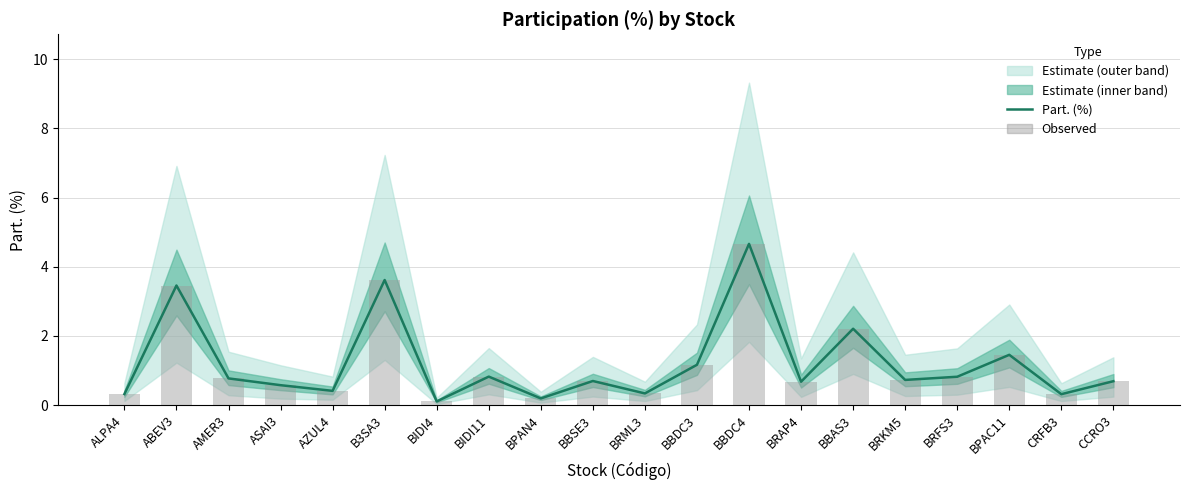

How many groups of bars are there?

20